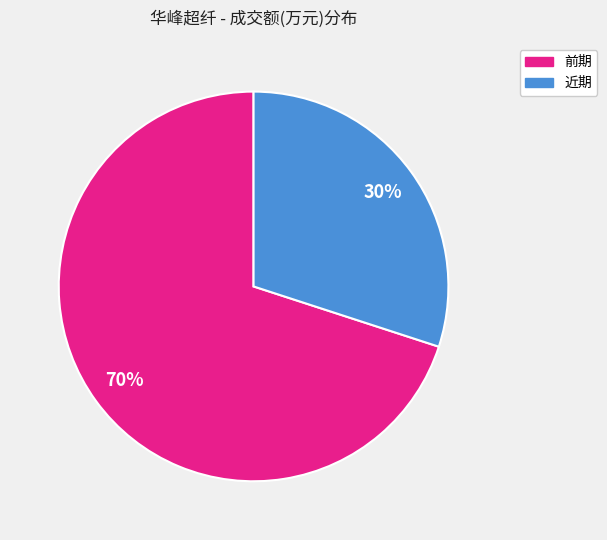

To the nearest percent, what is the average slice percentage?

50%